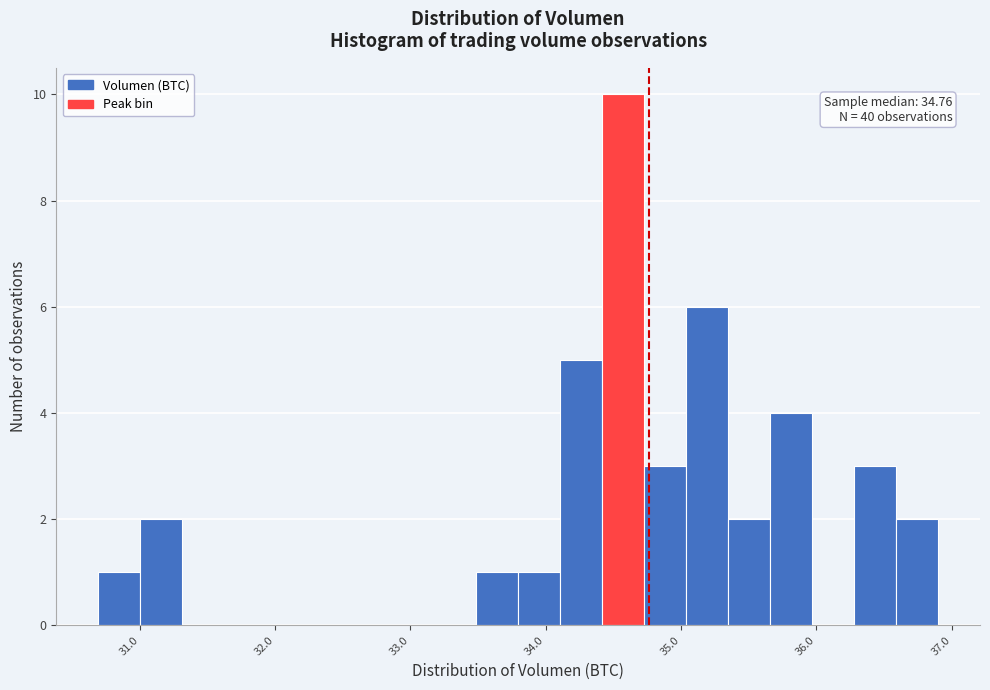

Around what value on the x-axis is the tallest bar? Give the approximate position of its centre, as read against the axis.

34.6